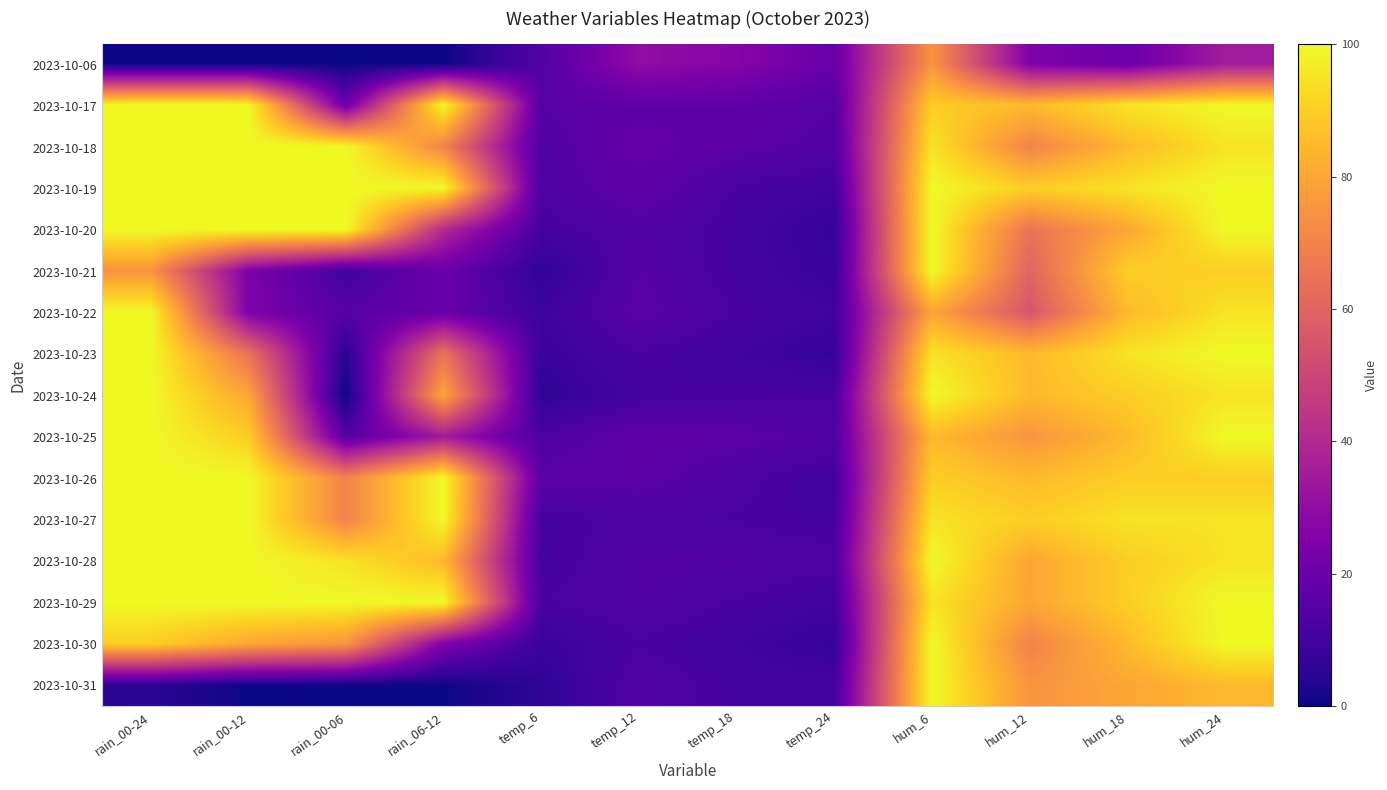

How many series are shown in this chart?

16